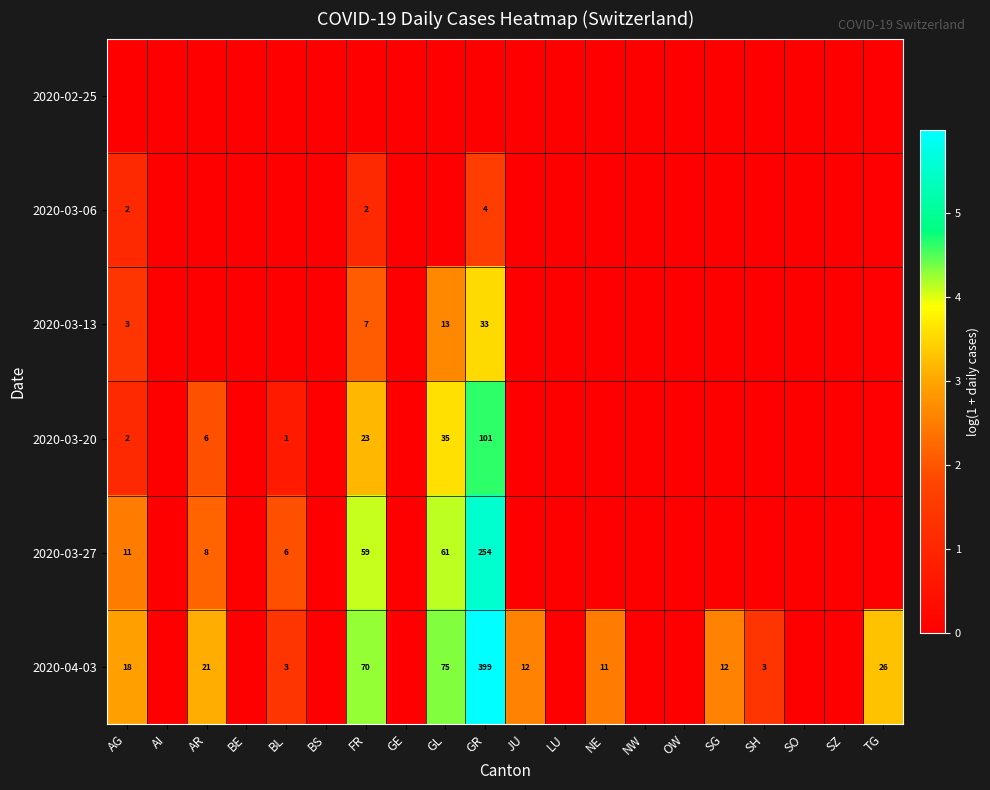

The 2020-03-13 series shows 3 at FR. True or false?

False